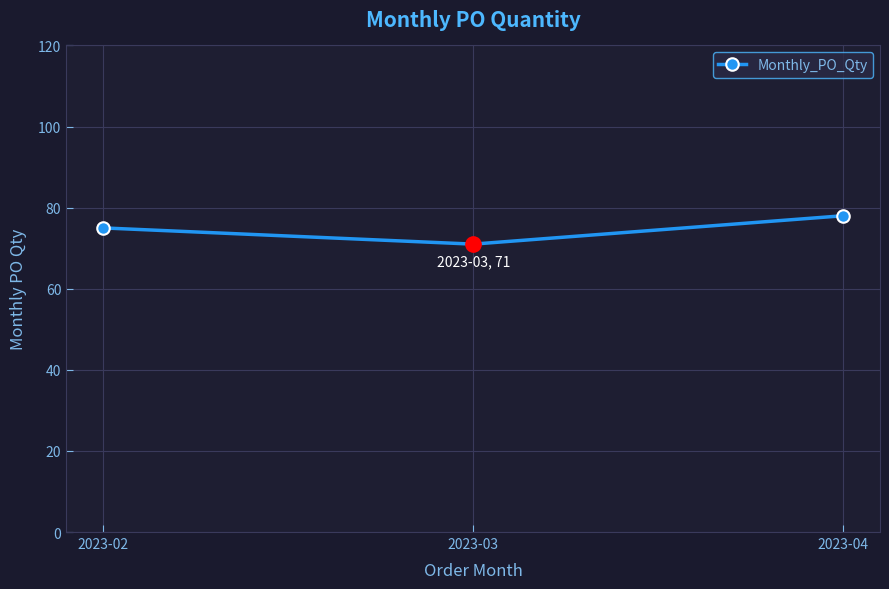

True or false: the data shows 140 at 2023-04.

False